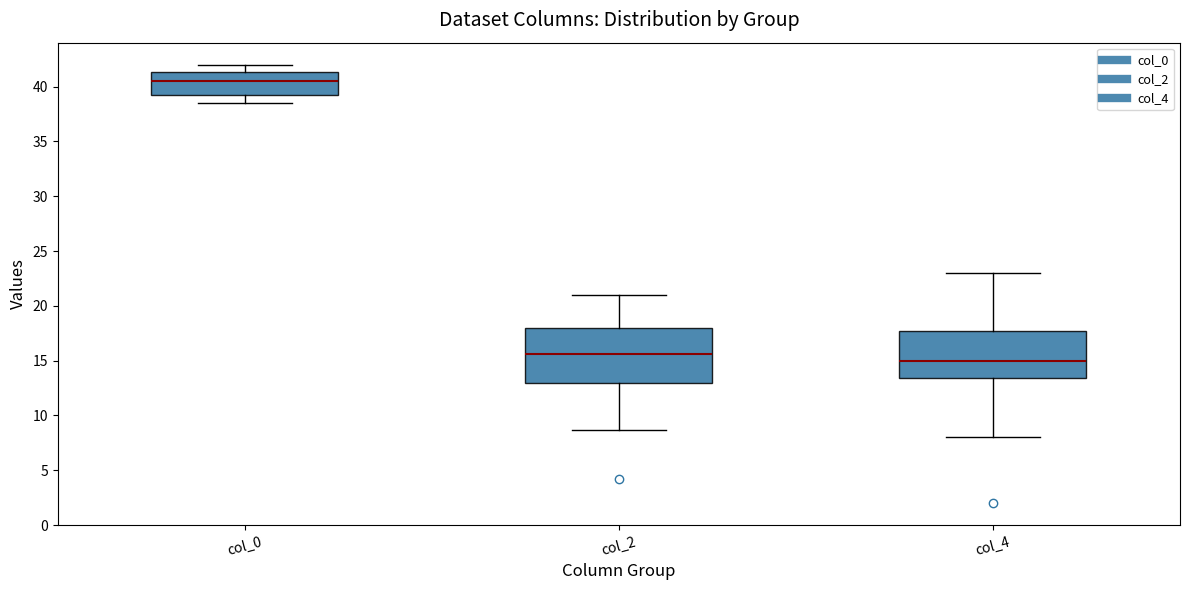

Where does the median line of the box for col_2 sit on the y-axis? The values are not printed on the chart, so give them approximately, as read against the axis.

15.5